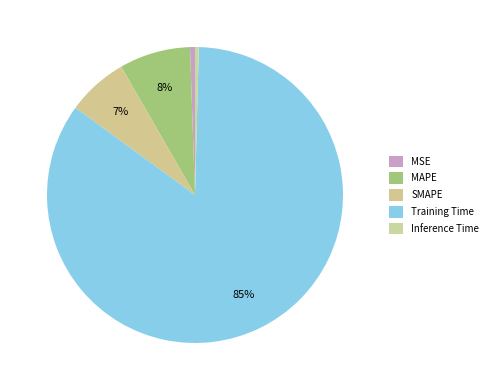

To the nearest percent, what percentage of the pie is MAPE?

8%